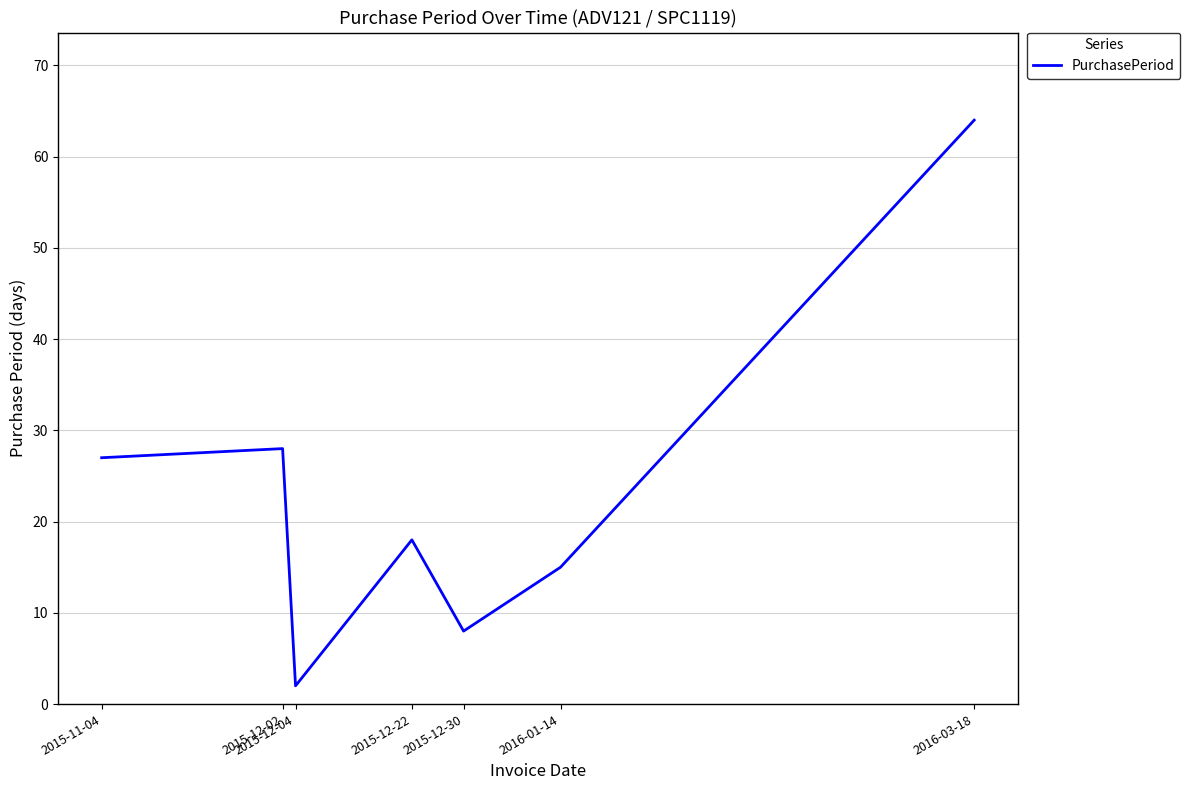

What position from the left is 2015-12-02?

2